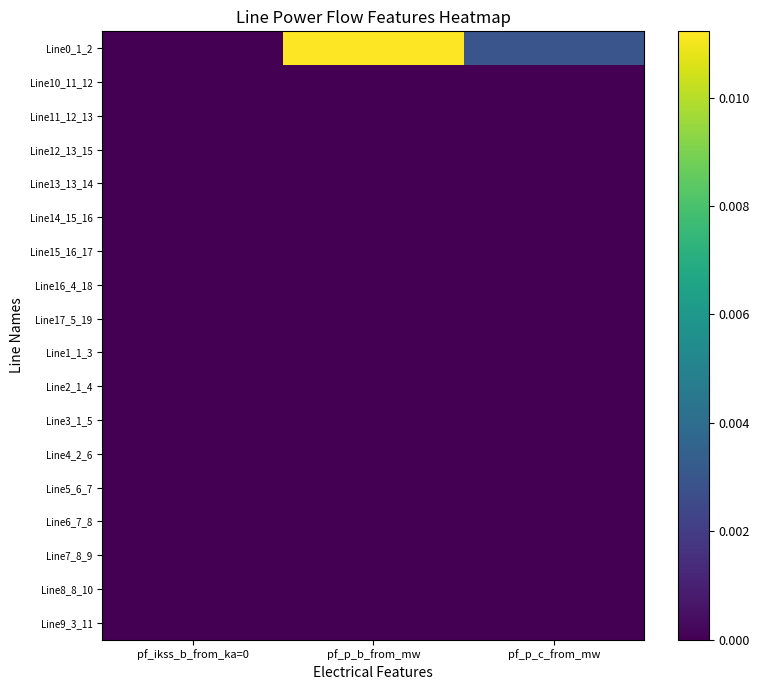

Which series has the largest total across all categories?

Line0_1_2